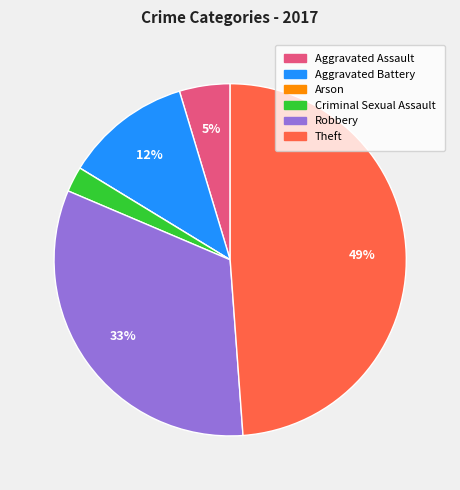

Which slice is the largest?

Theft